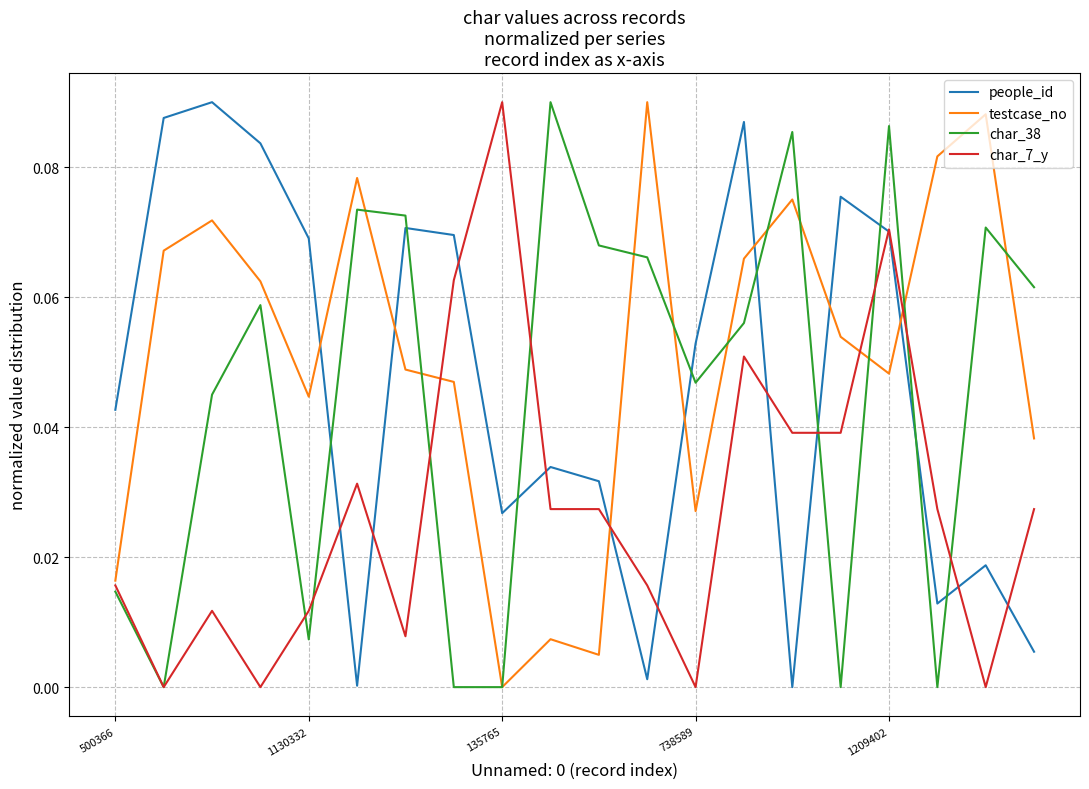

True or false: testcase_no has more than 0 interior local peaks.

True